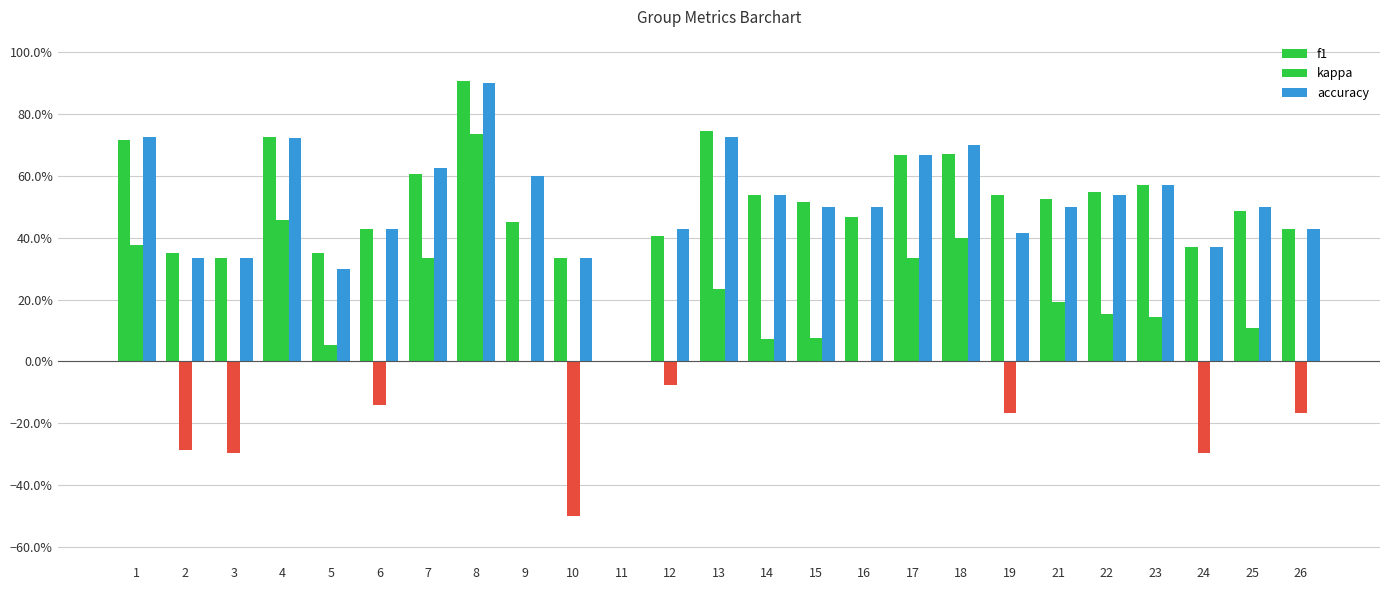

Are the bars grouped side by side (vs. stacked)?

Yes